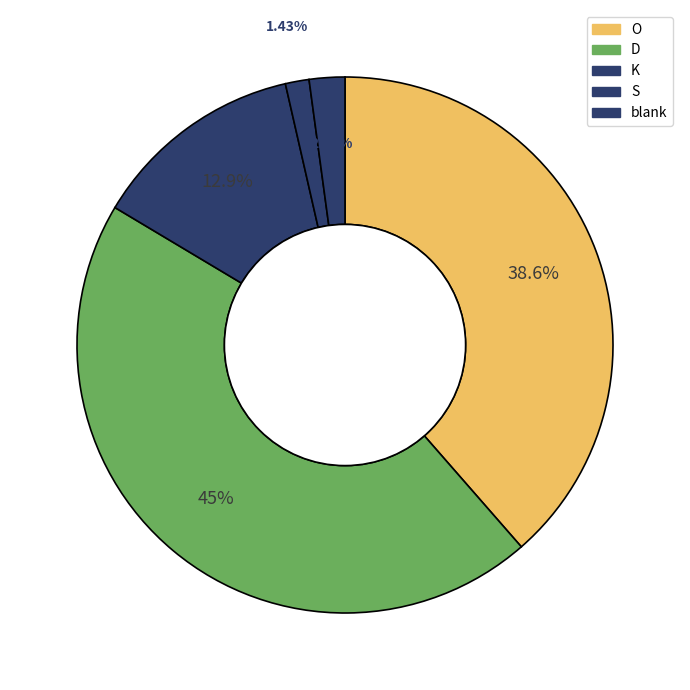

Count the number of slices in the pie.

5